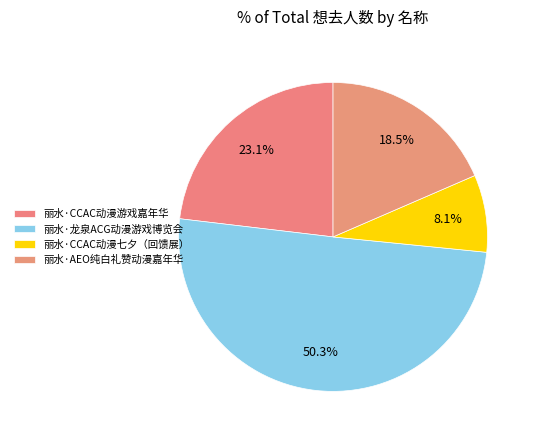

To the nearest percent, what is the difference between the largest and smallest slice percentages?

42%